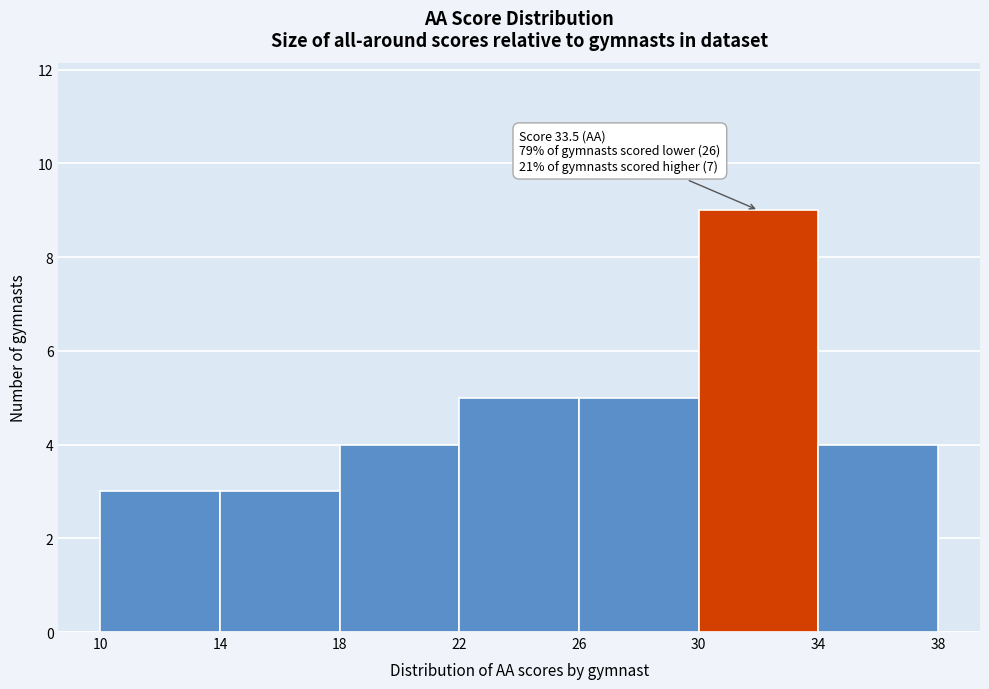

Which range on the x-axis has the tallest bar?

30 to 34